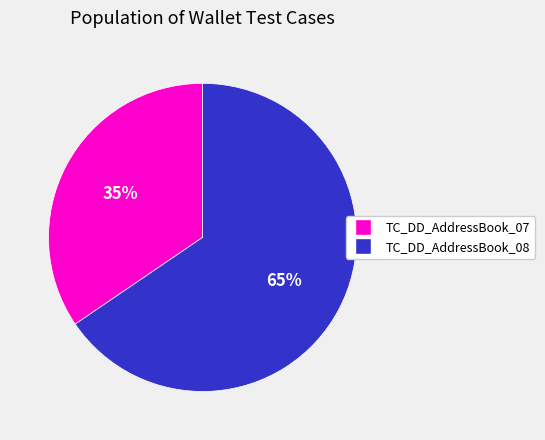

How many slices are in this pie chart?

2